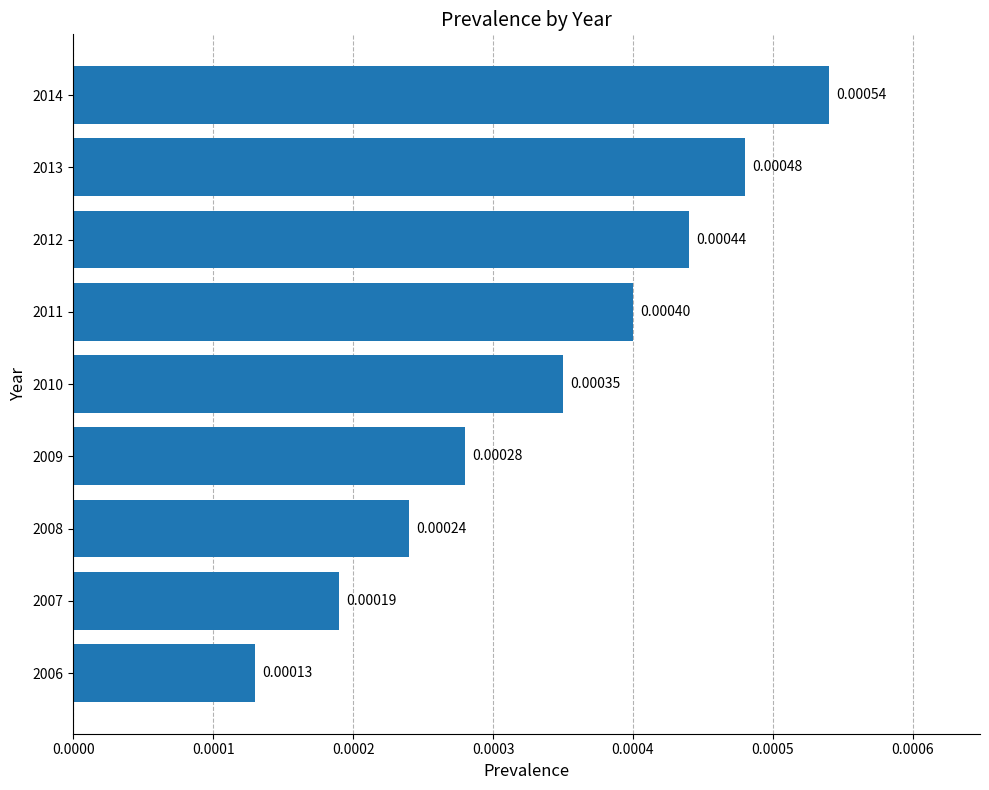

Which has a higher value, 2009 or 2006?

2009